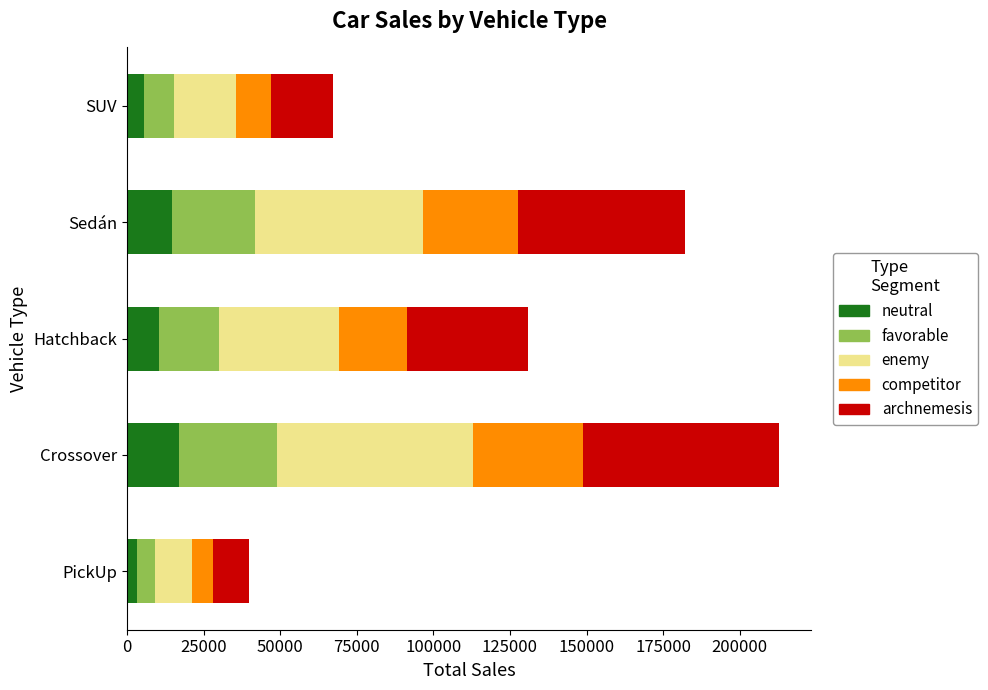

What is the total value across all series at Hatchback?

130800